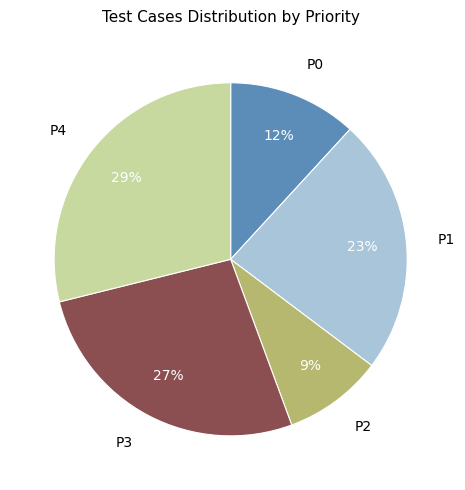

True or false: P3 accounts for 27% of the total.

True